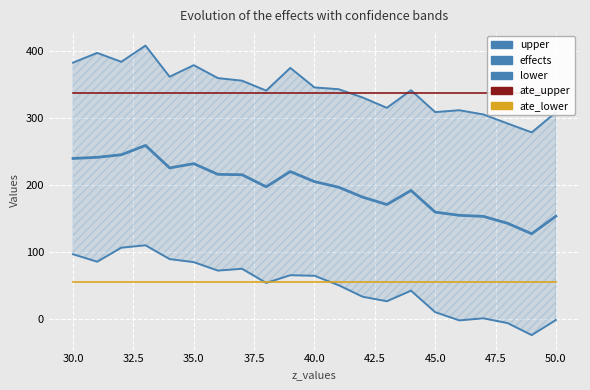

How many lines are shown in the chart?

5